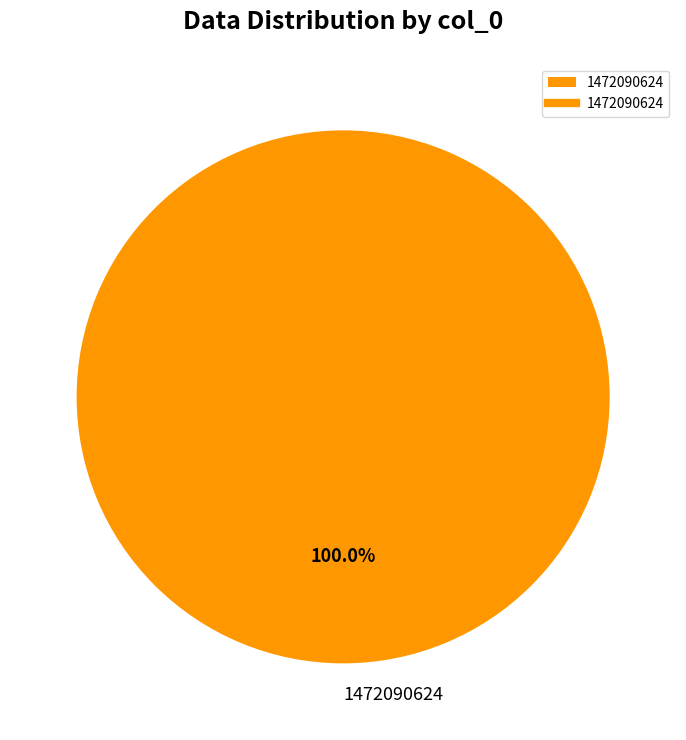

The 1472090624 slice represents 100% of the pie. True or false?

True